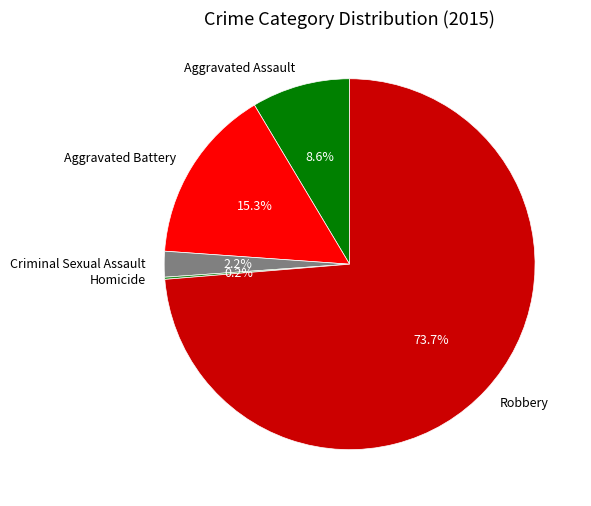

Is it true that Aggravated Assault is 9% of the pie?

True